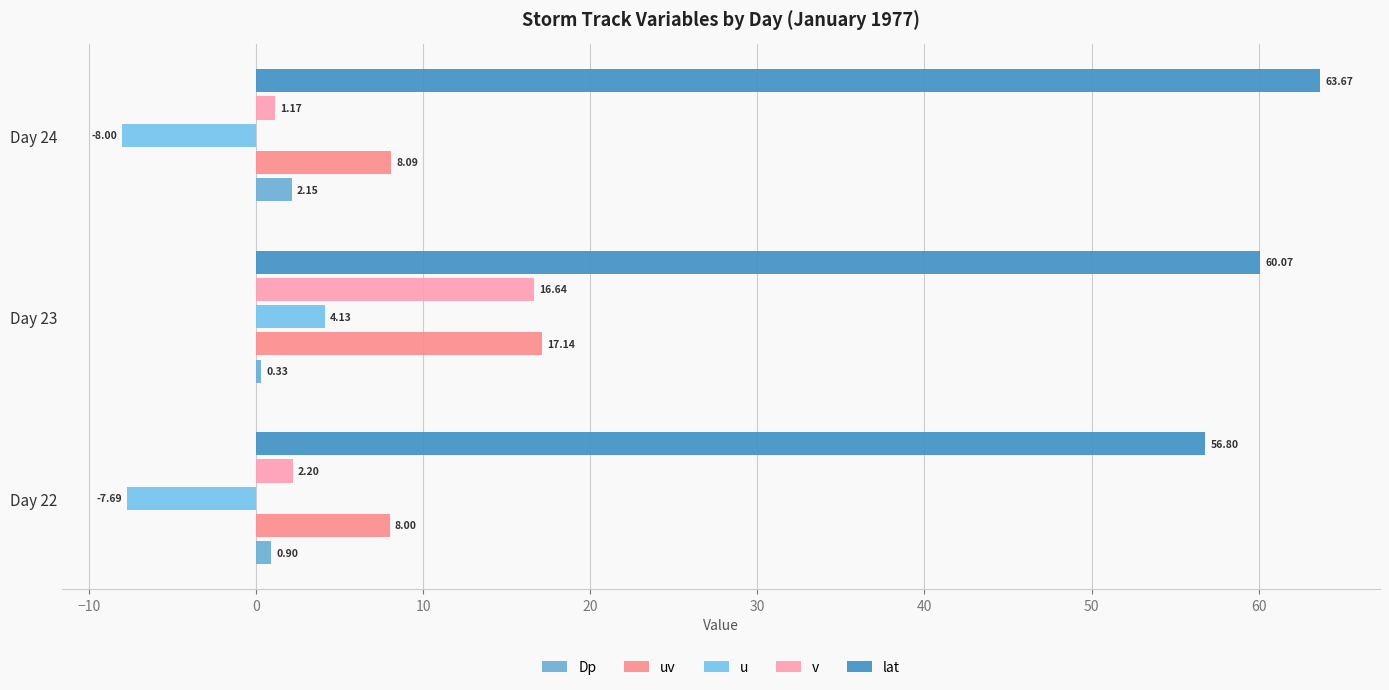

Which series has the largest total across all categories?

lat